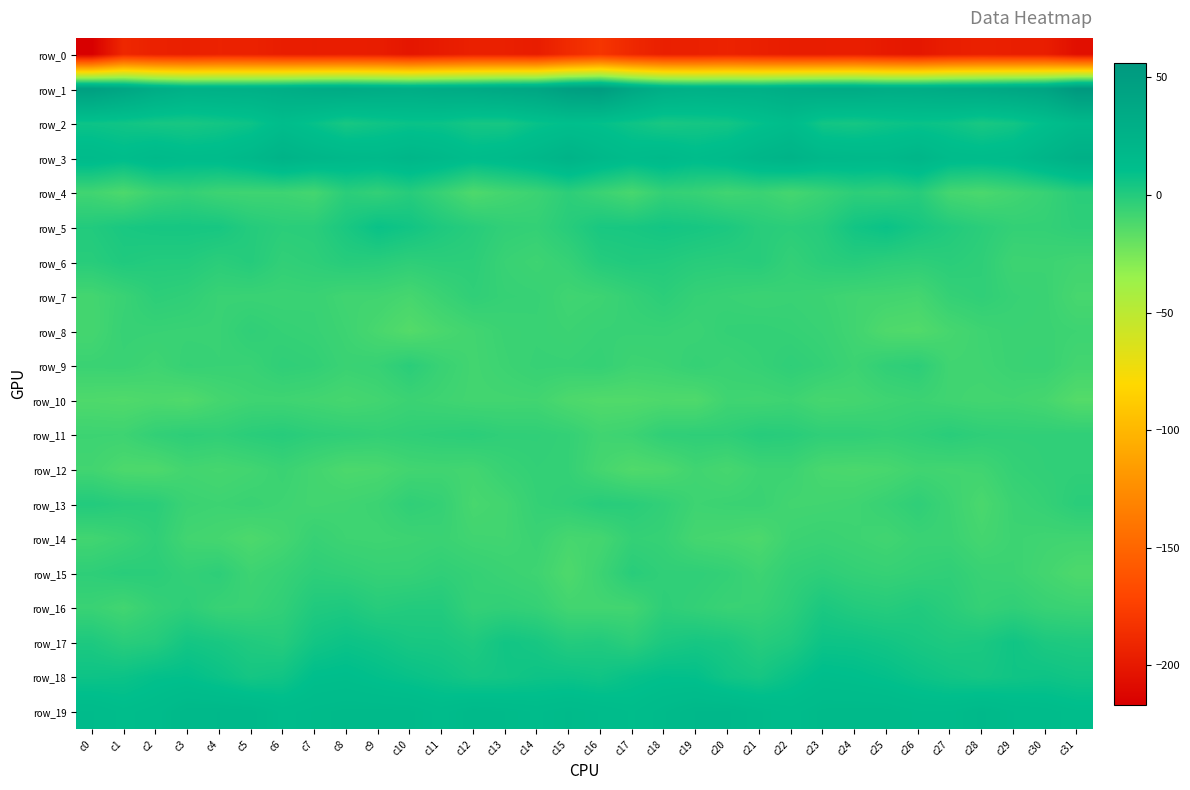

The row_11 series shows -1.7 at c18. True or false?

False